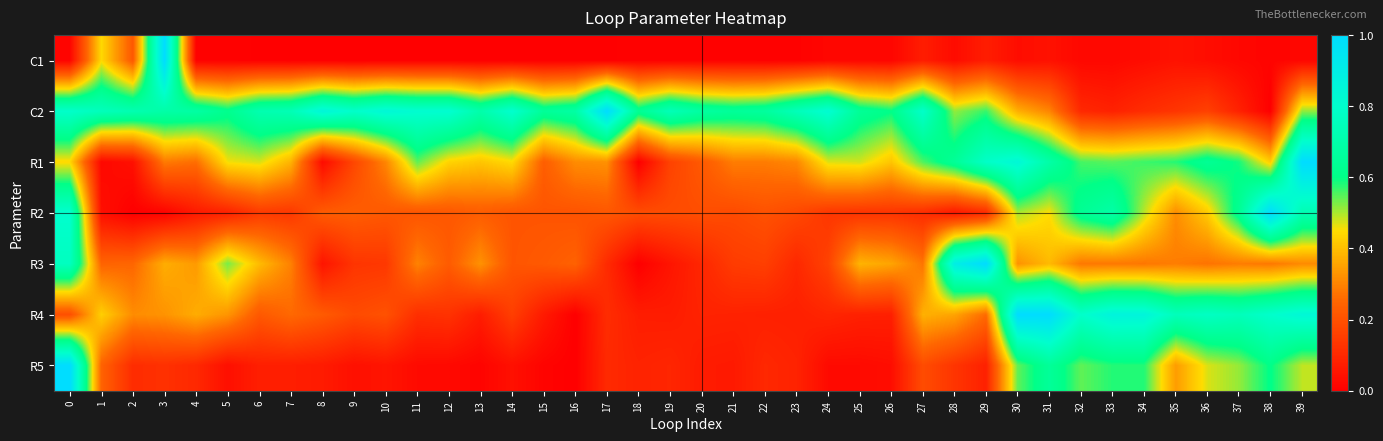

How many data points does each series have?

40